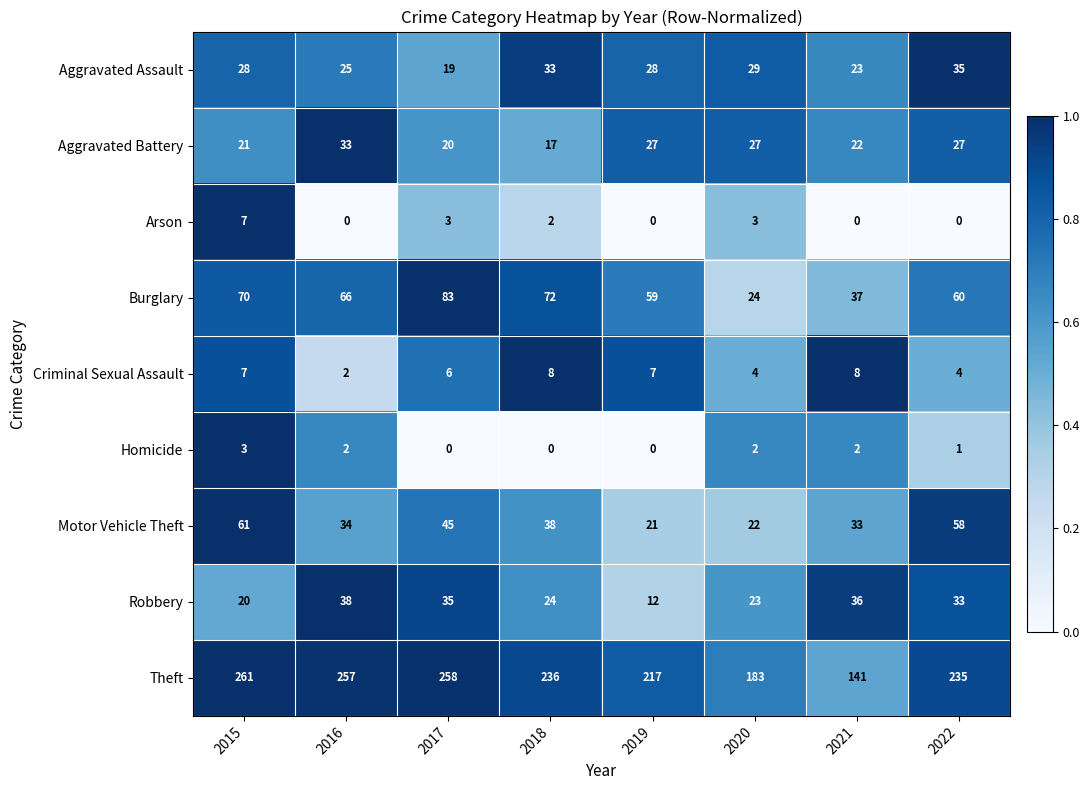

At which category is the sum across all series the highest?

2015